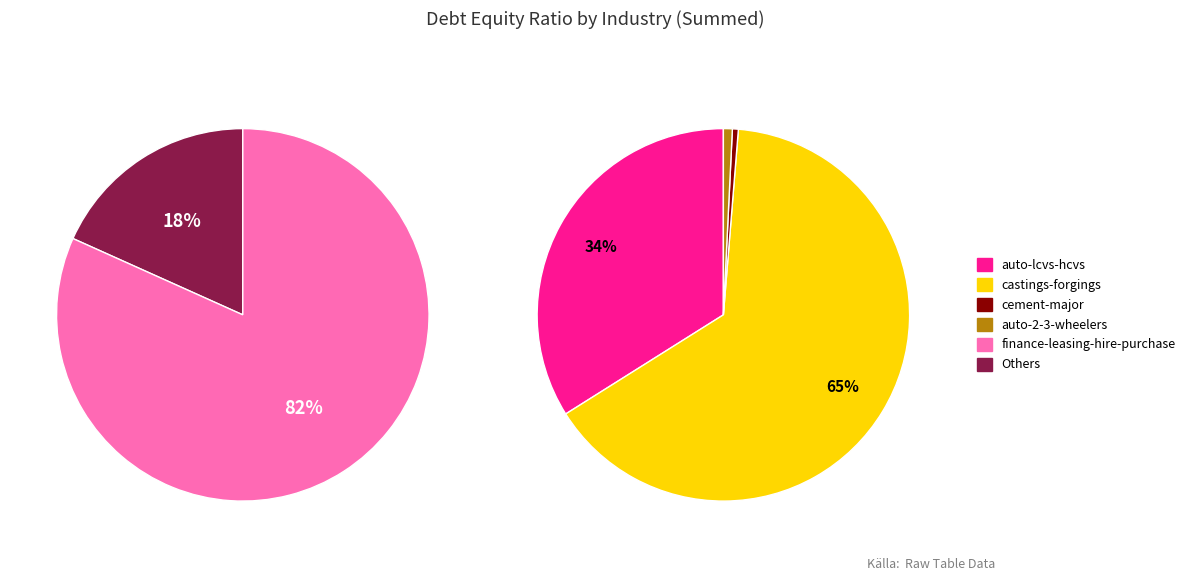

Does any single category account for the majority?

Yes